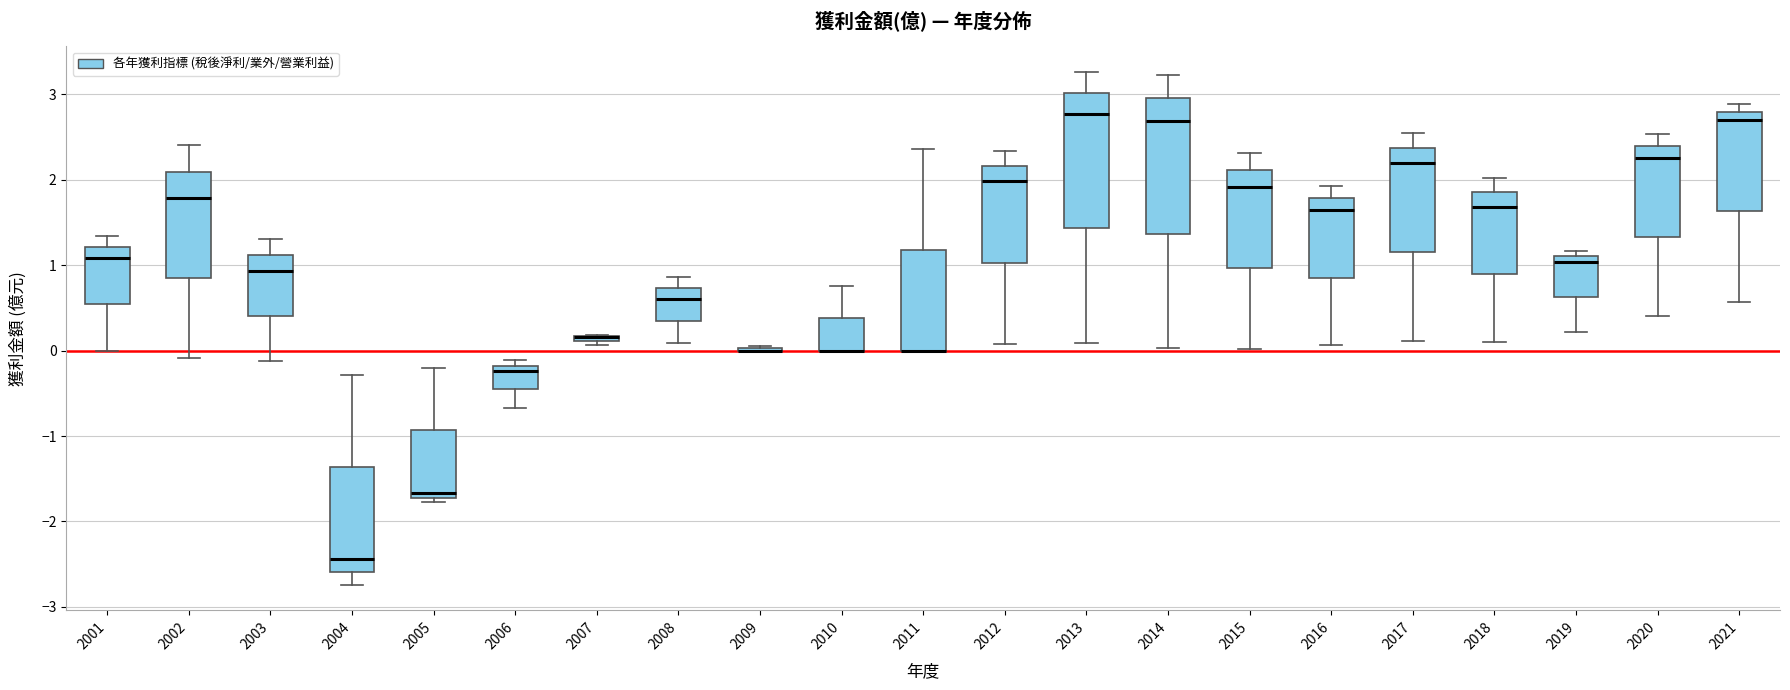

Where is the lower edge of the box at x = 2017 on the y-axis? The values are not printed on the chart, so give them approximately, as read against the axis.

1.2